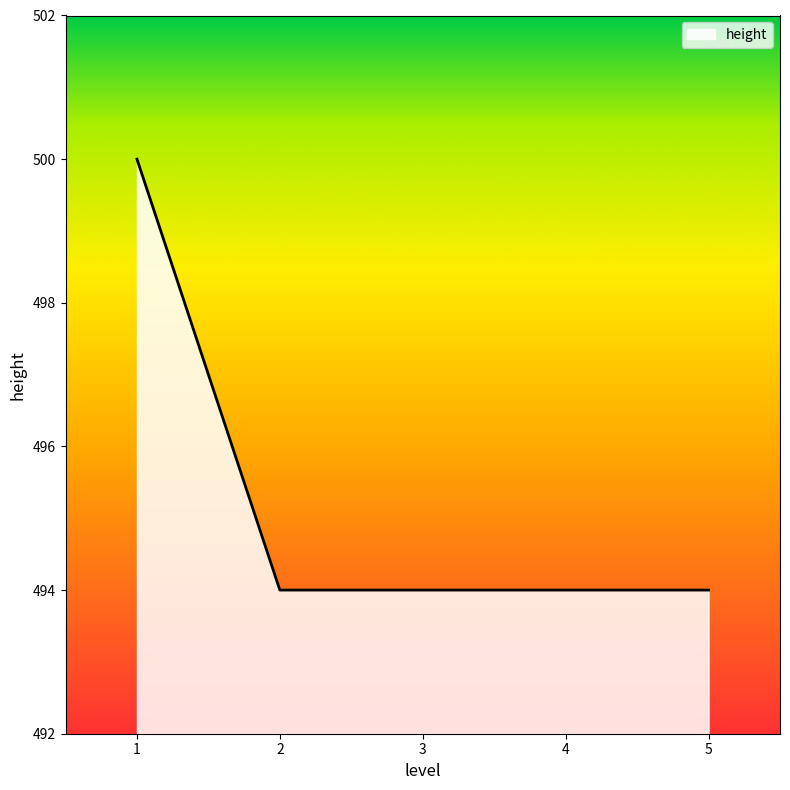

What is the maximum value shown in the chart?

500